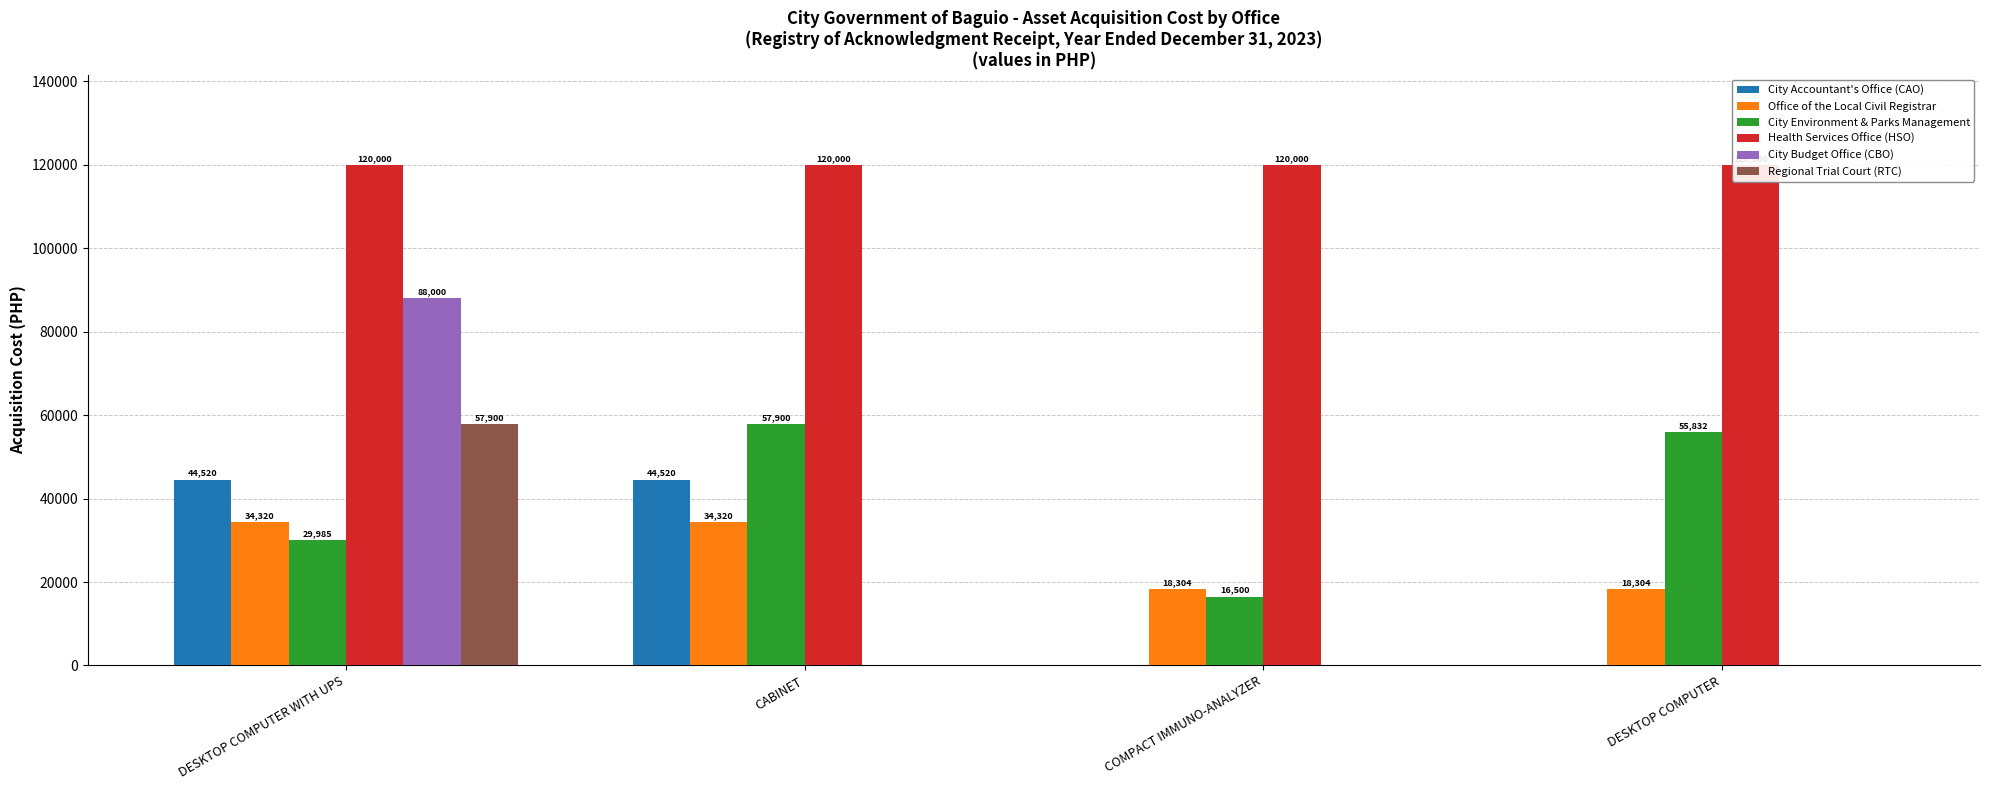

What is the label of the 1st bar from the right?

DESKTOP COMPUTER